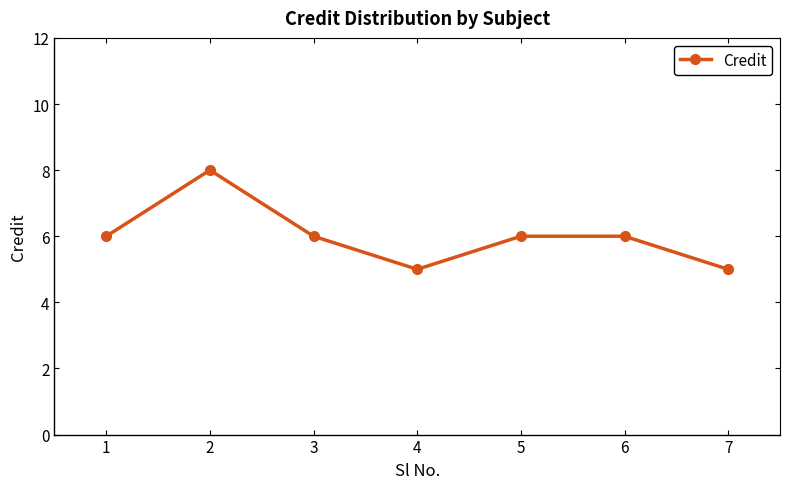

Which category has the highest value across all series?

2